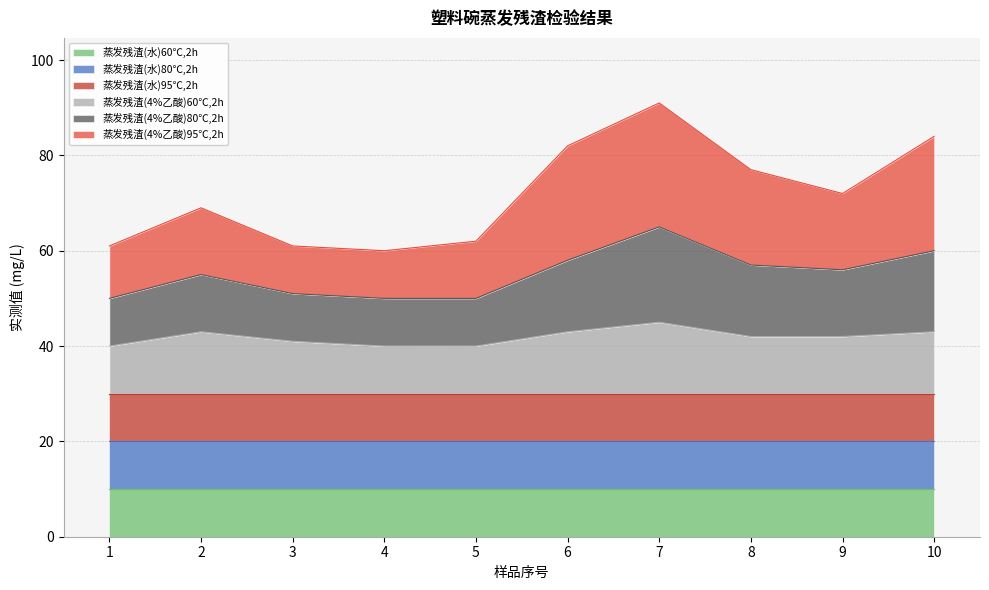

At which label does 蒸发残渣(4%乙酸)95℃,2h first exceed 72?

6